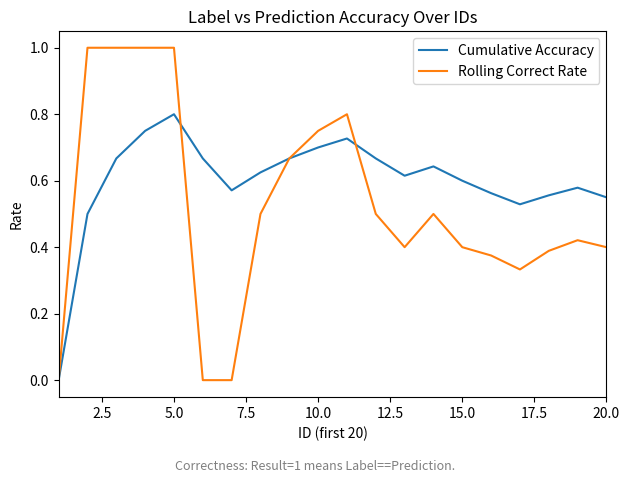

In Cumulative Accuracy, how many points are lower than both neighbors (excluding endpoints)?

3